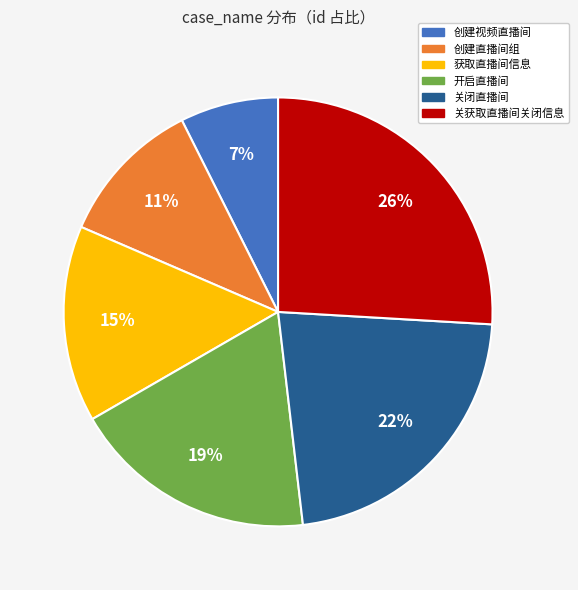

Does 关获取直播间关闭信息 represent more than half of the total?

No